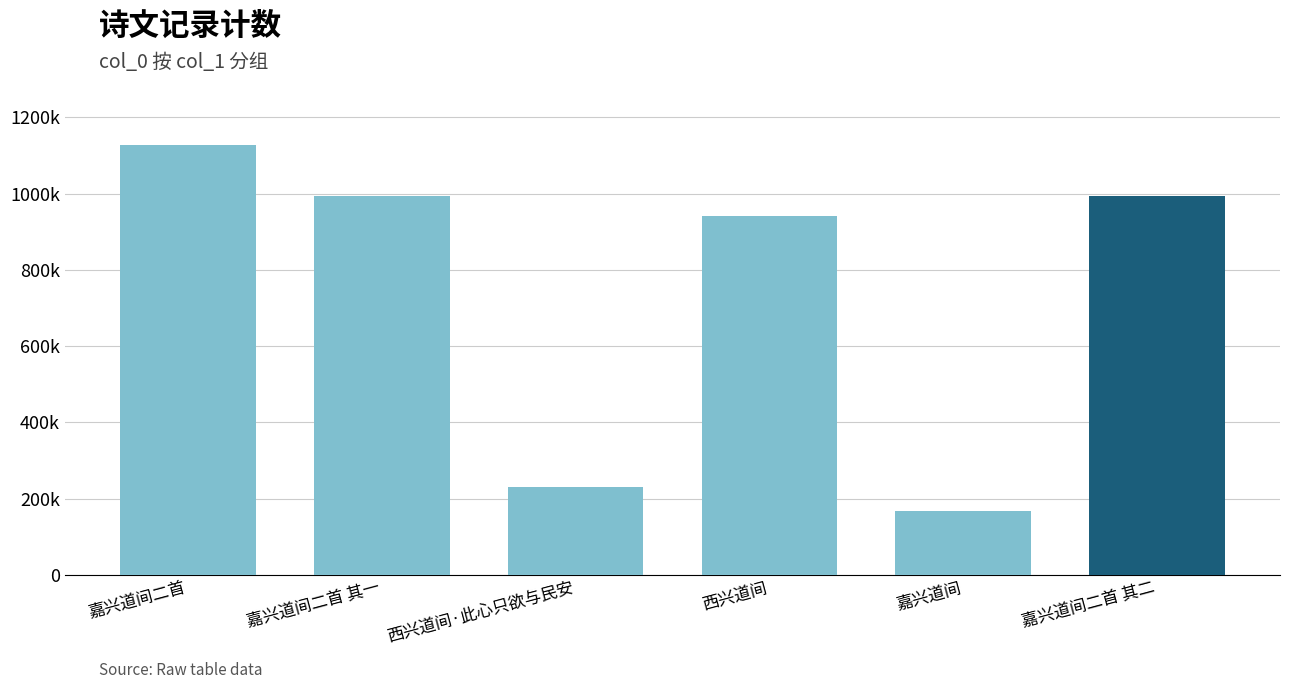

What is the greatest value displayed?

1126715